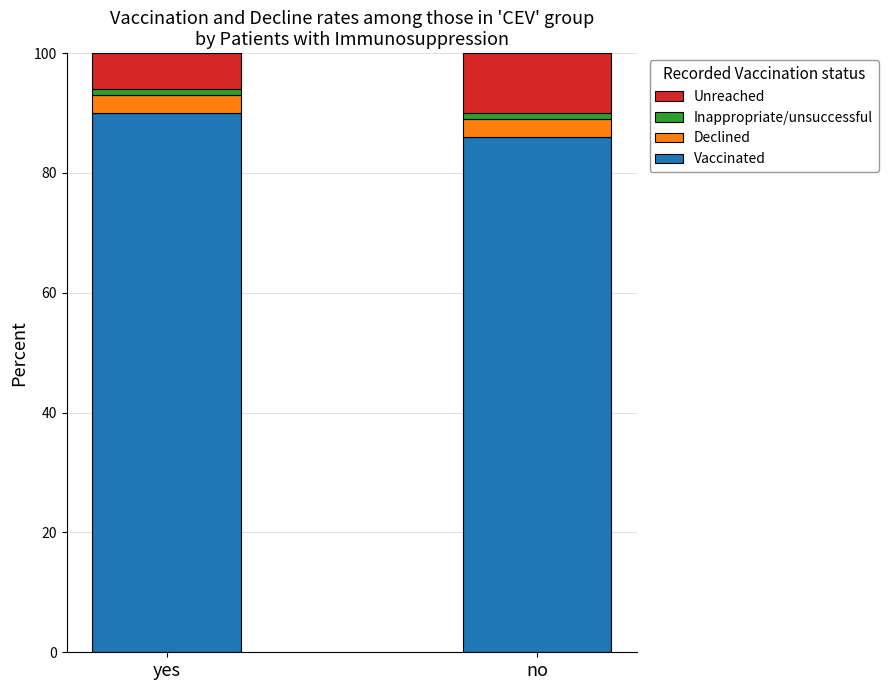

What is the minimum value for Vaccinated?

86